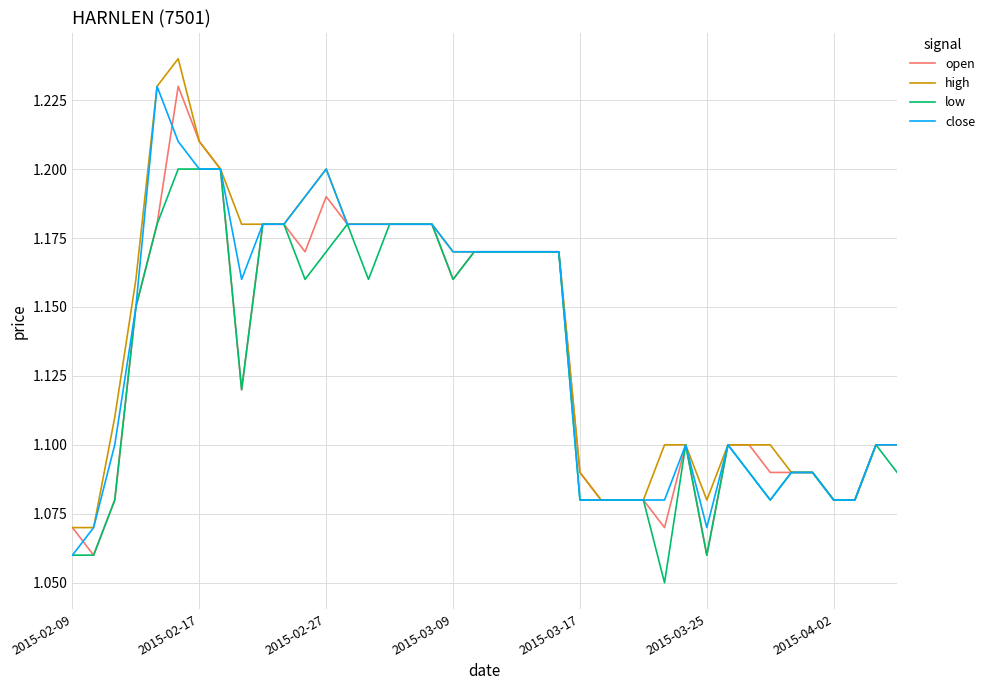

Where is the first local minimum for low?

8